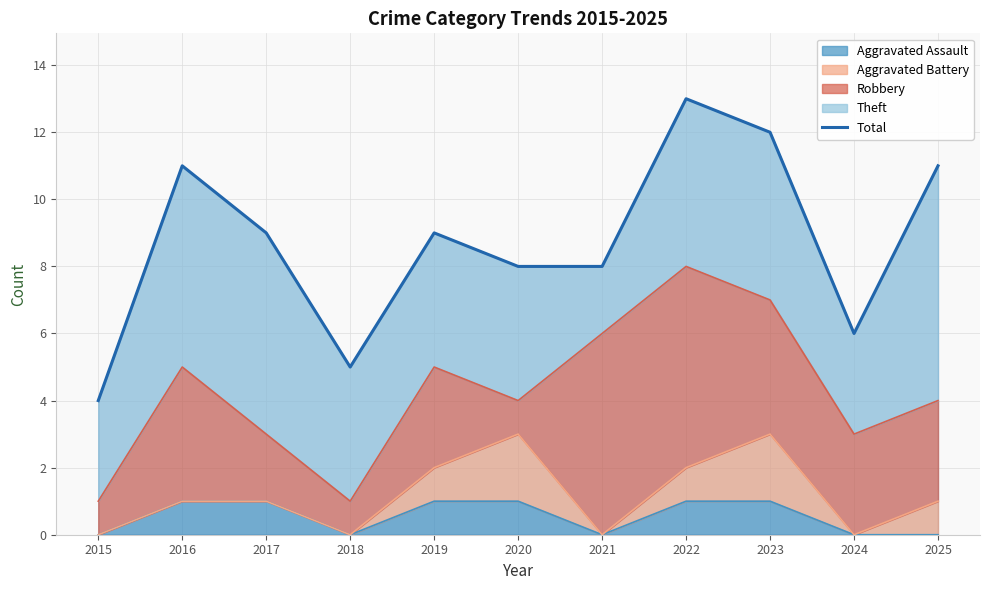

What is the ratio of the value at 2018 to the value at 2023?

0.4